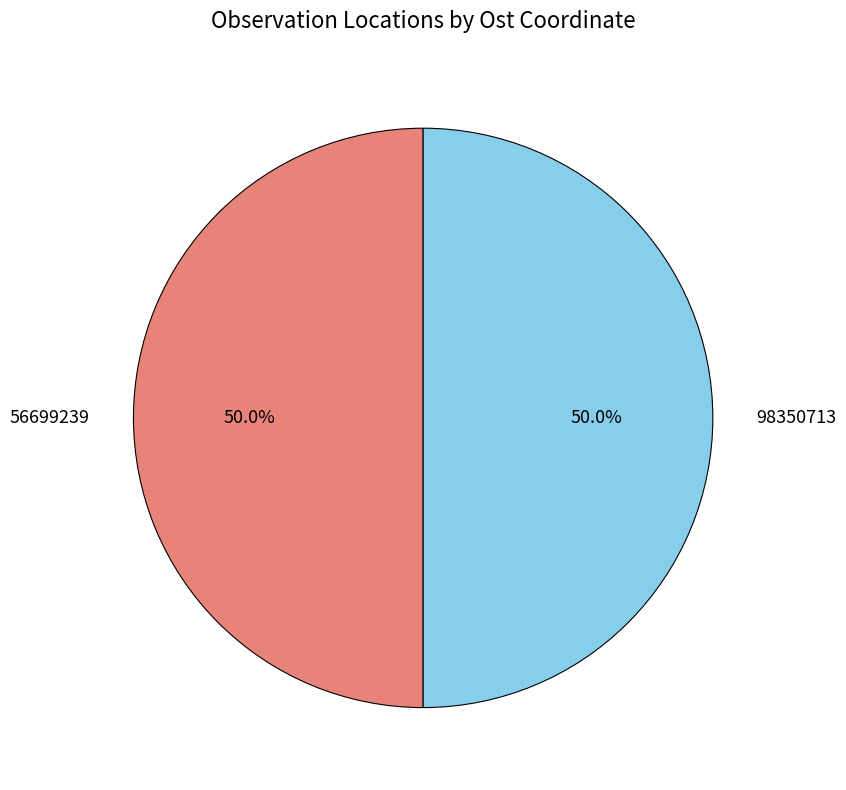

Count the number of slices in the pie.

2